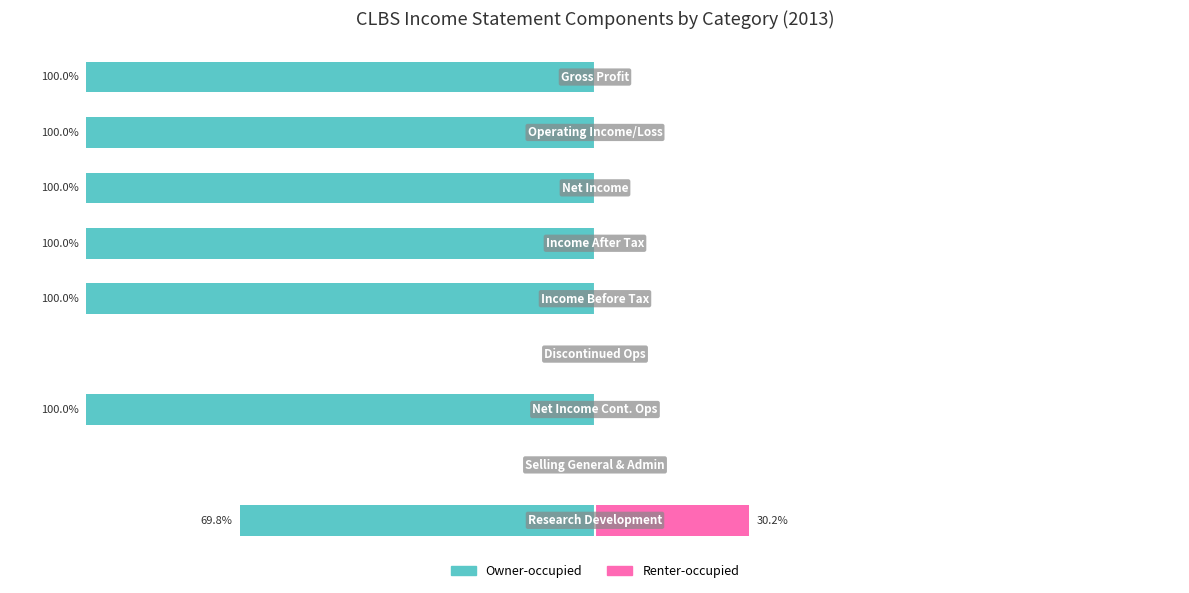

How many data points does each series have?

9